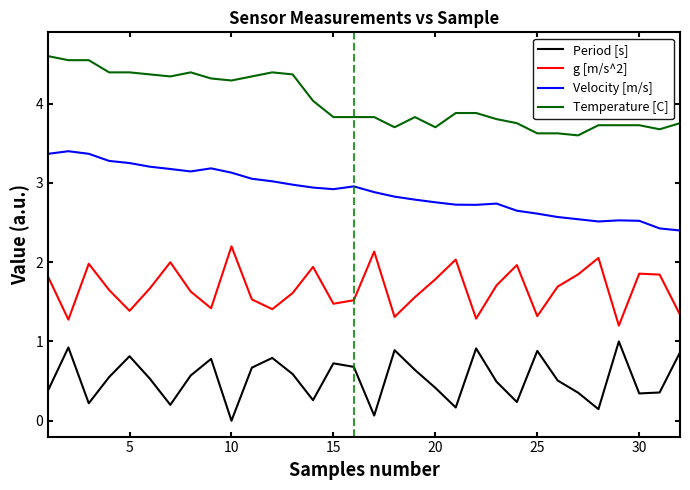

What is the maximum value shown in the chart?

4.6